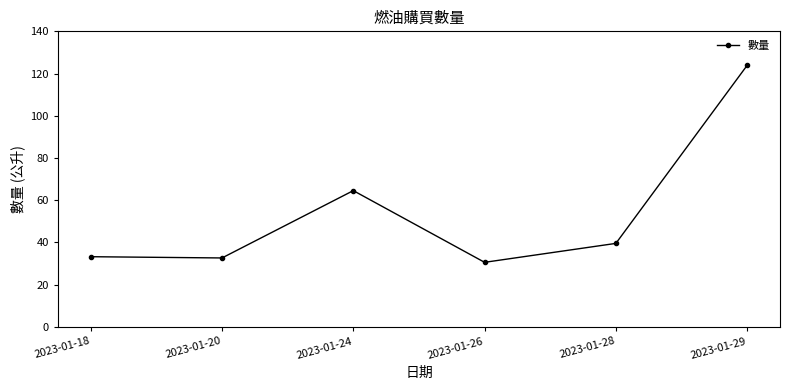

True or false: the data has more than 2 interior local peaks.

False